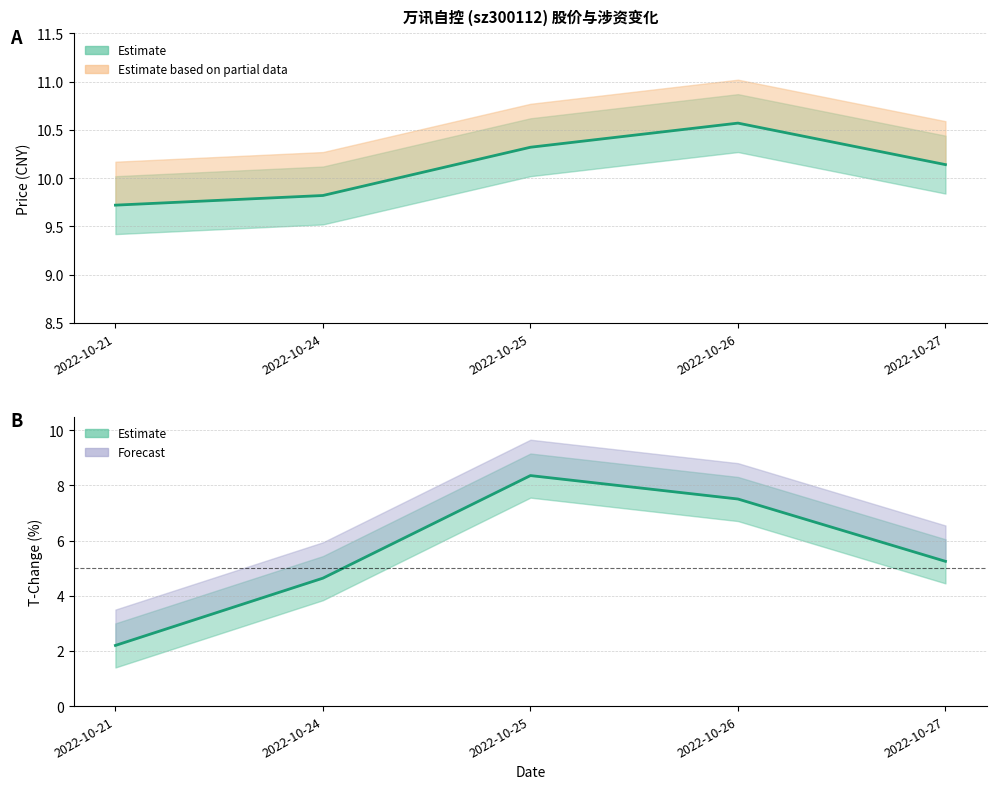

Where does the t_change series first go above 5?

2022-10-25